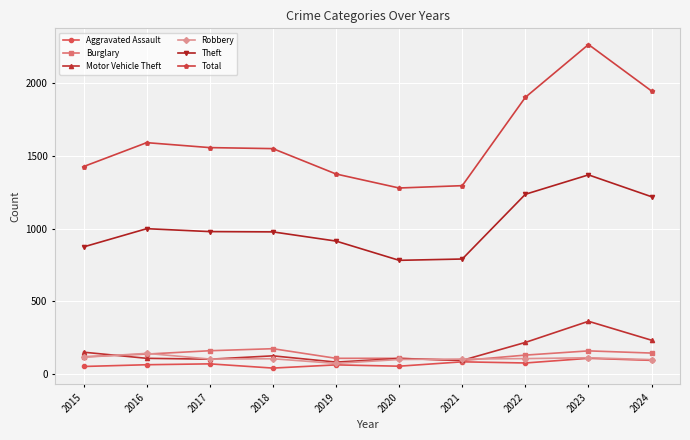

What is the difference between the highest and lowest values at 2016?

1523